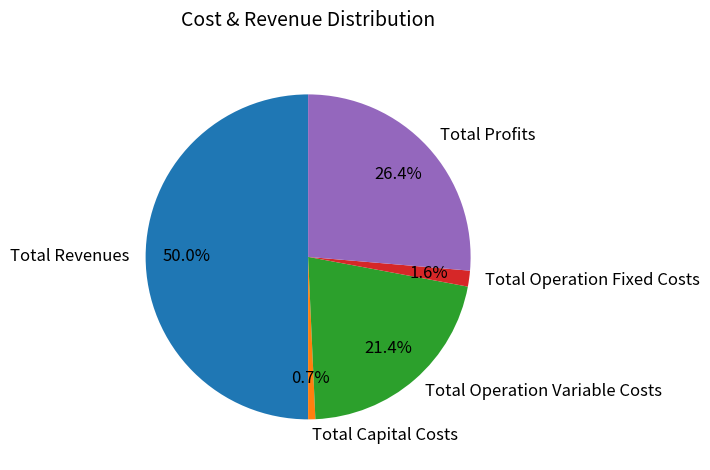

To the nearest percent, what is the difference between the Total Capital Costs and Total Operation Variable Costs slice percentages?

21%